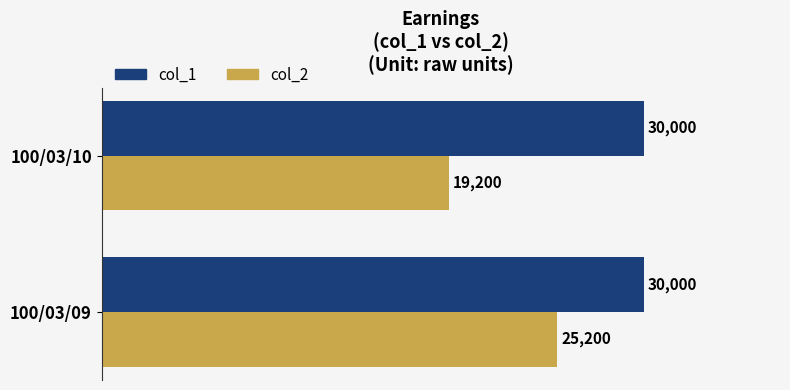

How many data points does each series have?

2